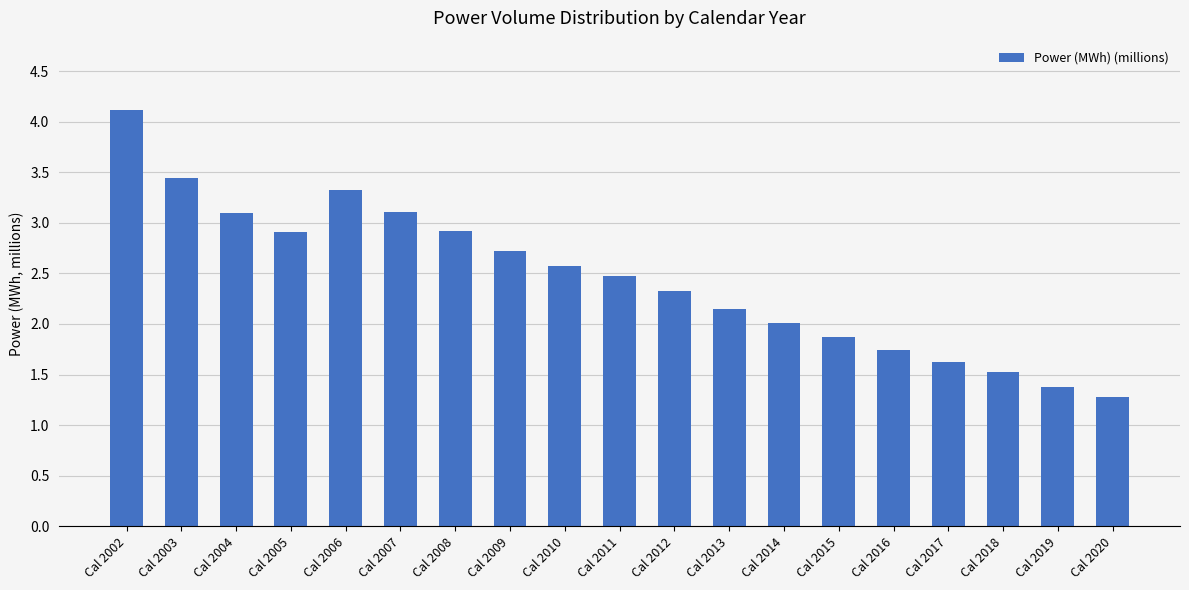

What value does the data have at Cal 2020?

1.3